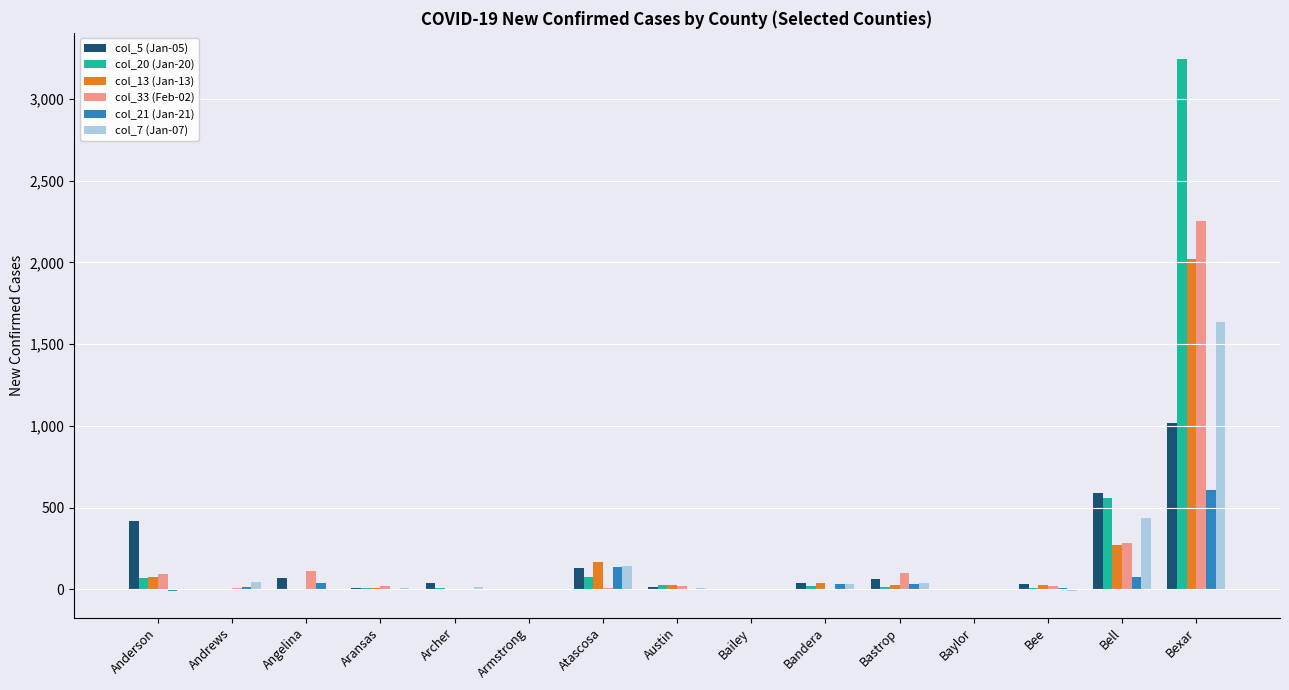

The value of col_21 (Jan-21) at Armstrong is -361. True or false?

False